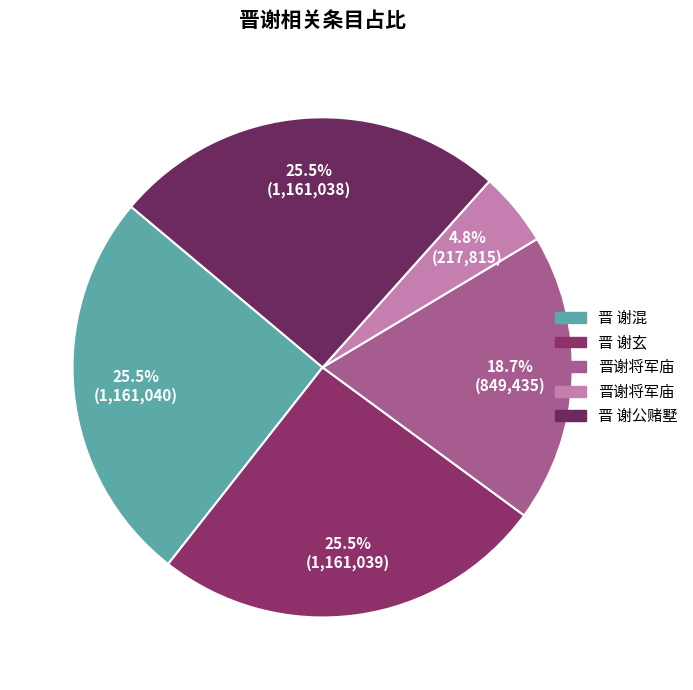

How many segments does this pie chart have?

5